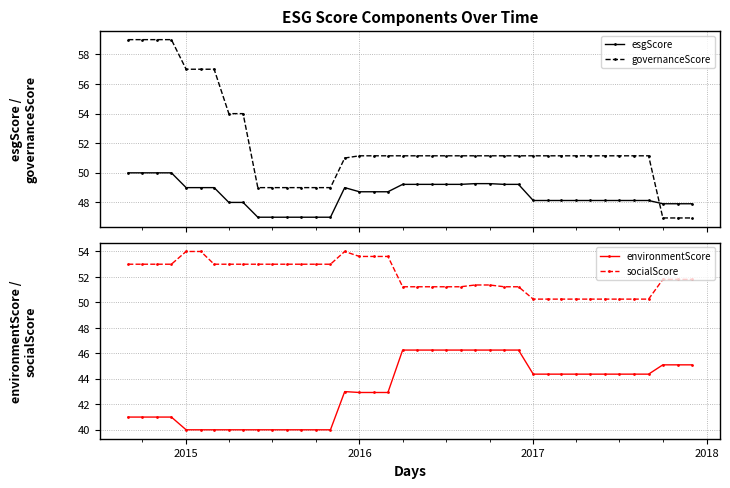

True or false: environmentScore and socialScore intersect in this chart.

False